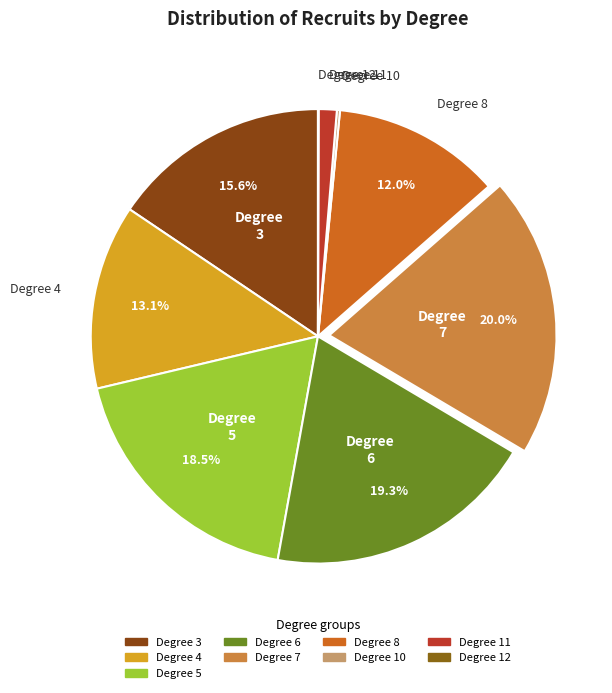

Which category has the biggest portion of the pie?

Degree 7